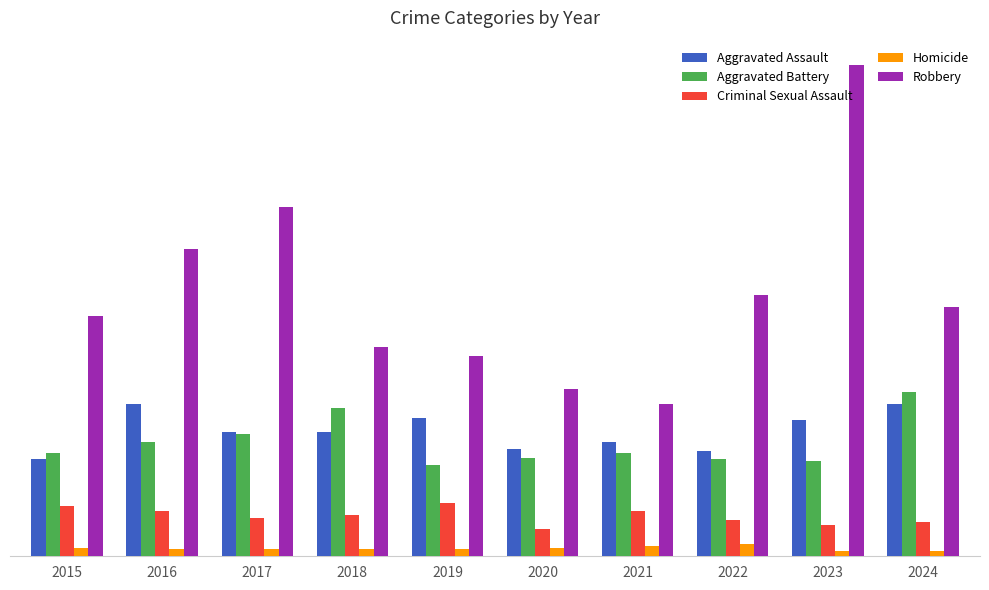

What are all the series names shown in the legend?

Aggravated Assault, Aggravated Battery, Criminal Sexual Assault, Homicide, Robbery